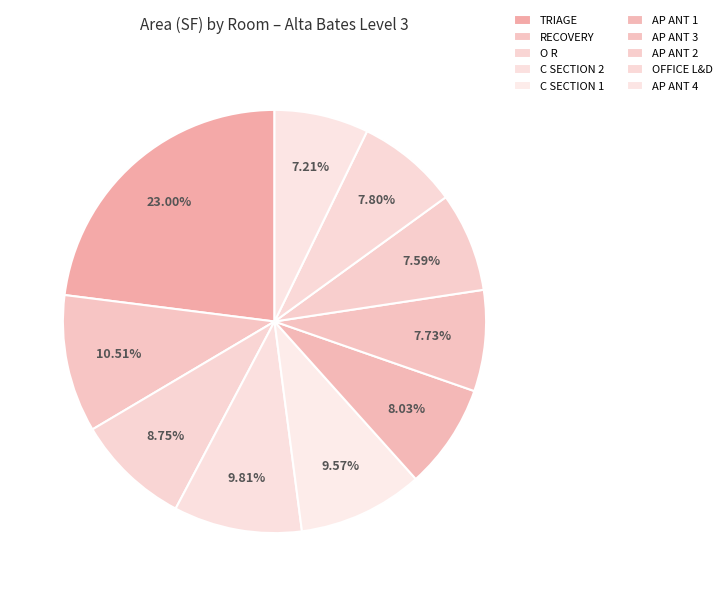

Is it true that C SECTION 1 is 10% of the pie?

True